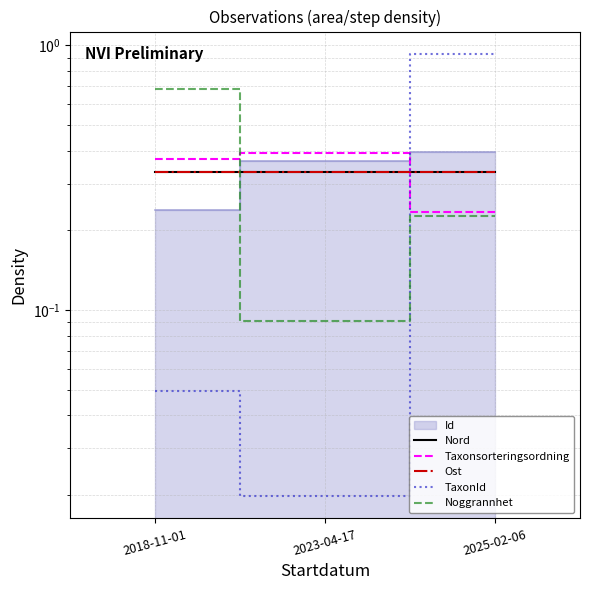

Does the chart display data point markers on the line(s)?

No